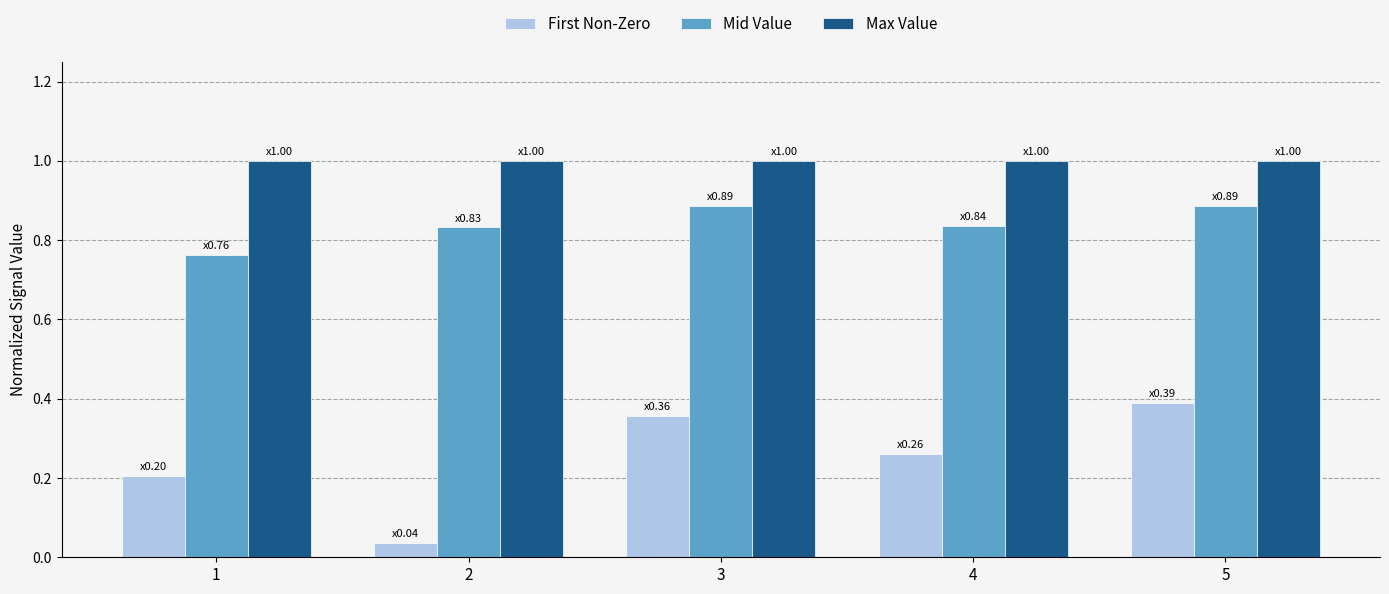

Rank the categories by First Non-Zero value from lowest to highest.

2, 1, 4, 3, 5